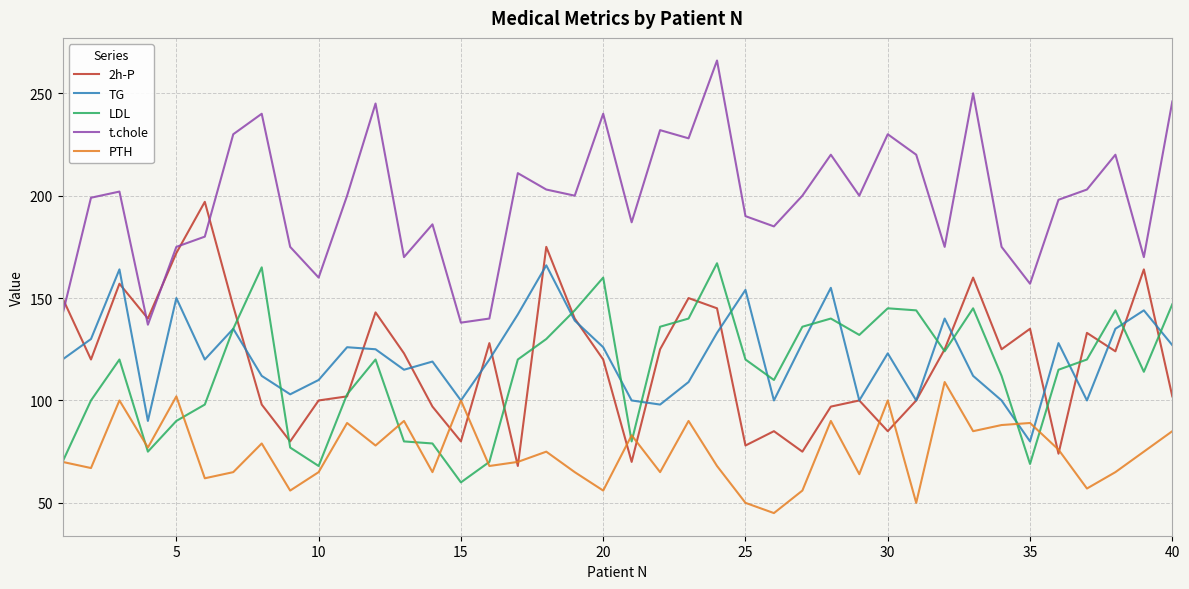

What is the greatest value displayed?

266